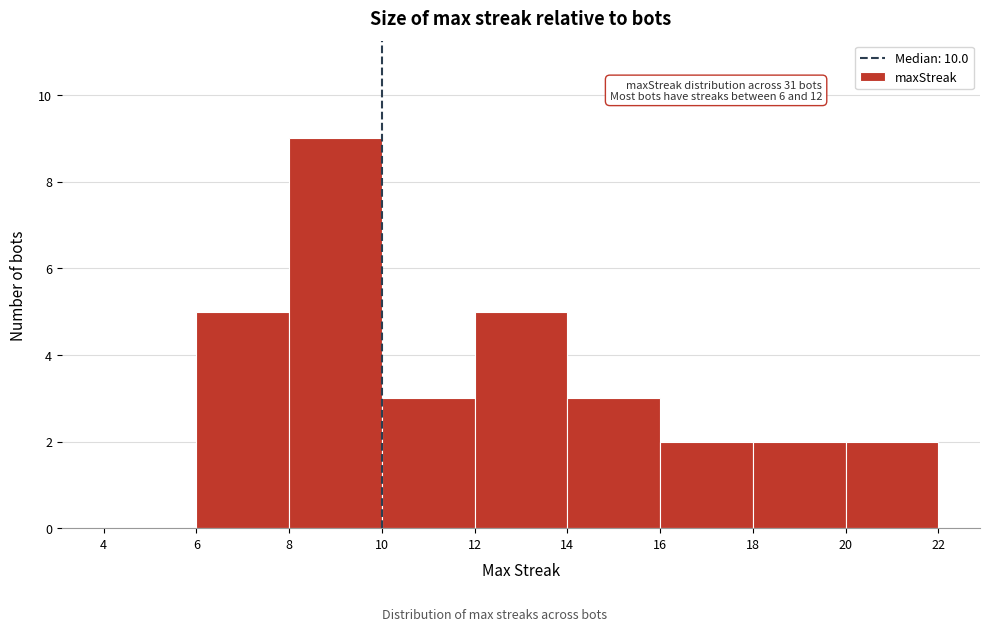

Which range on the x-axis has the tallest bar?

8 to 10